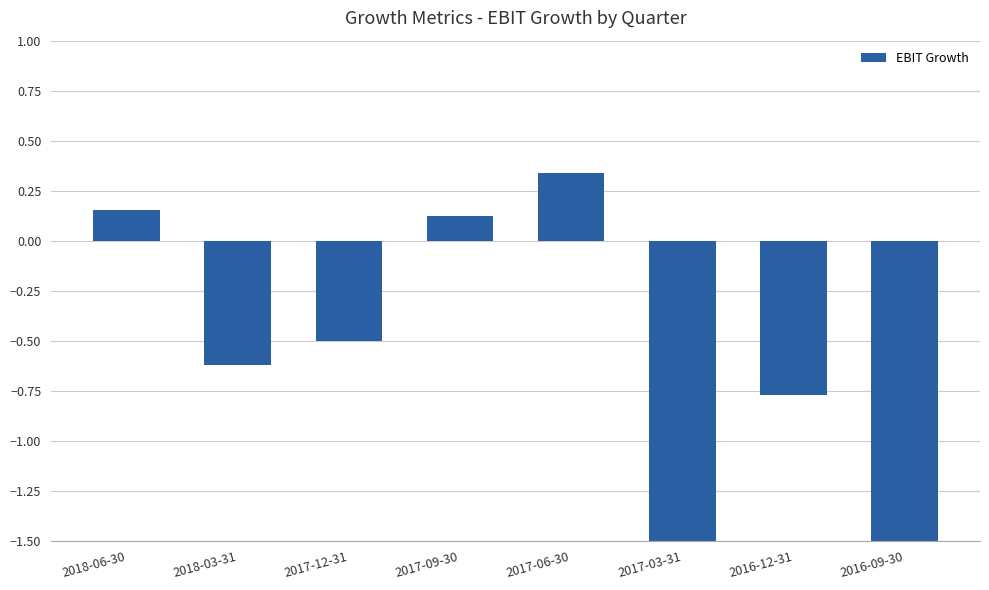

What is the minimum value shown in the chart?

-1.5